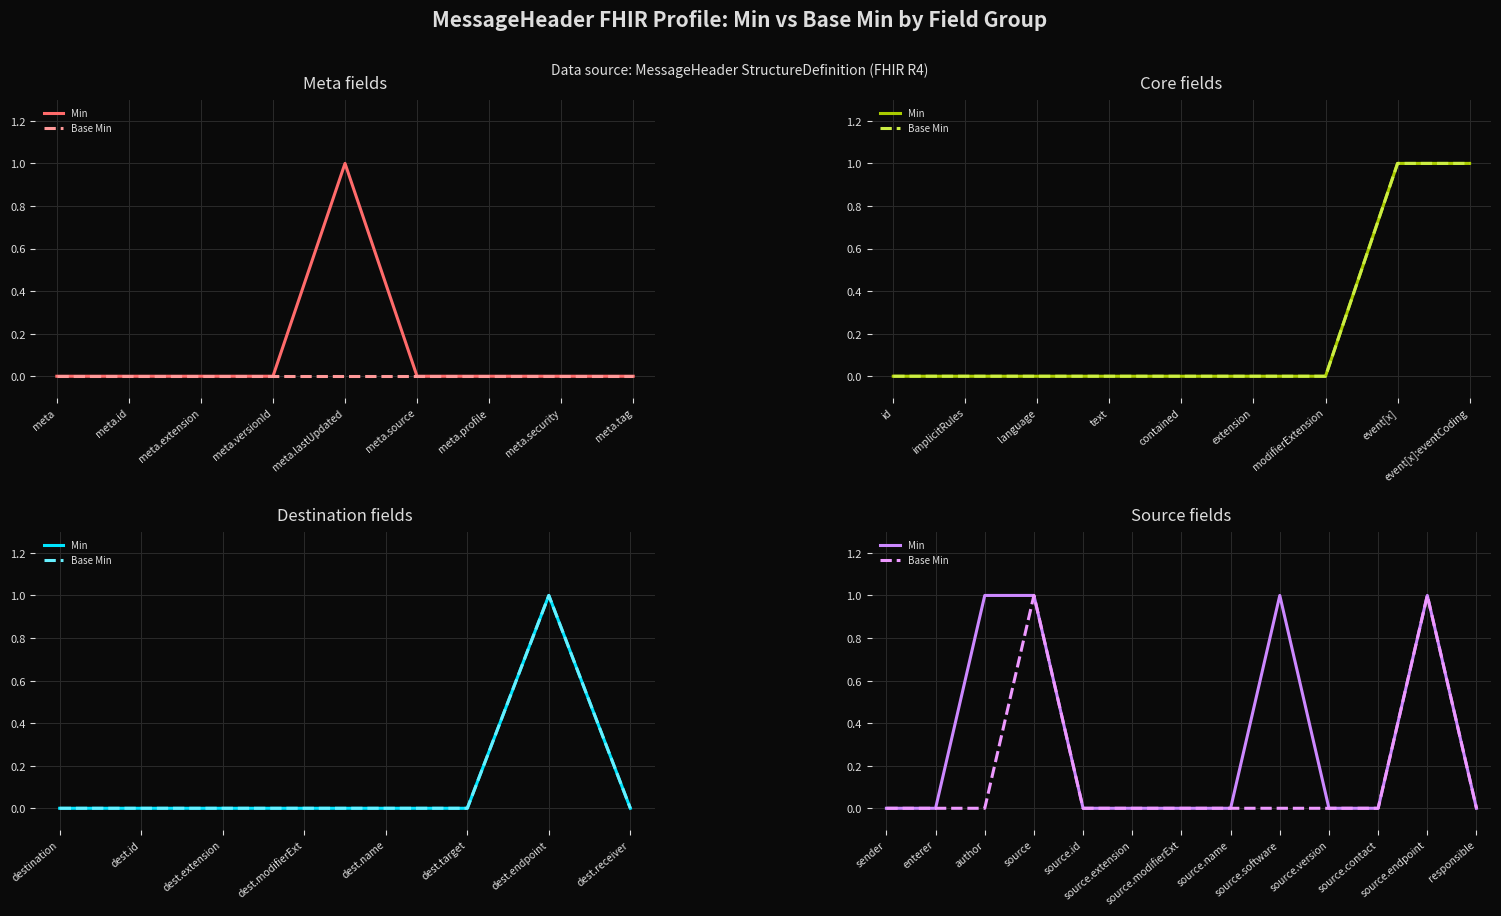

The value of Base Min at source.endpoint is 2. True or false?

False